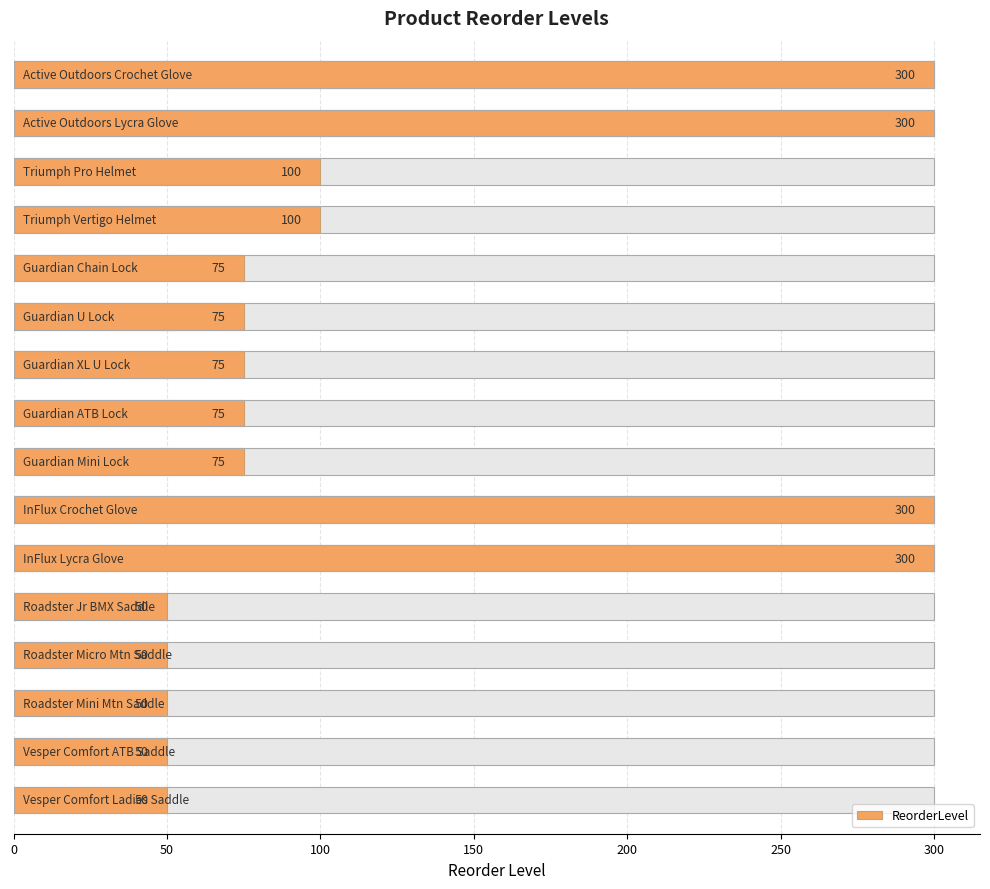

What is the greatest value displayed?

300